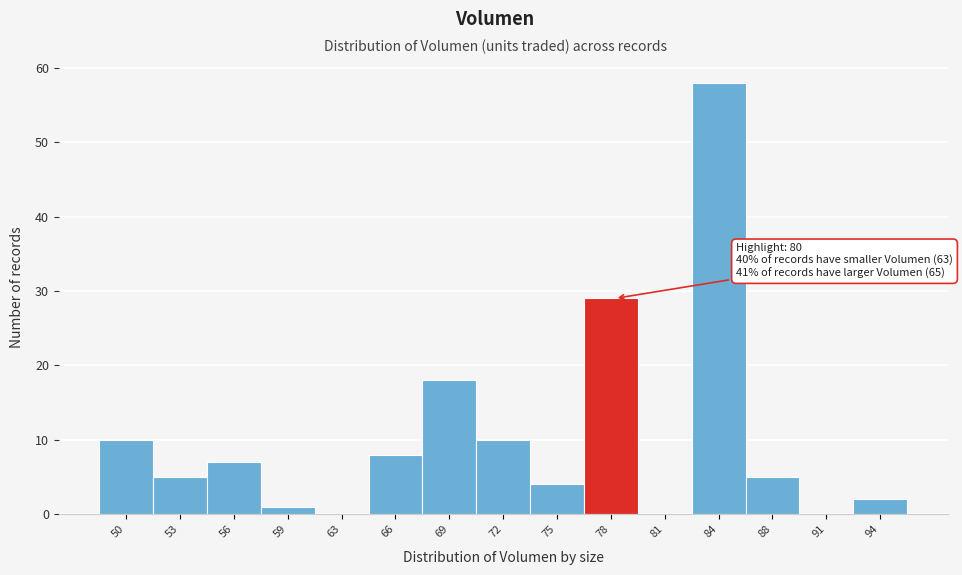

Reading left to right, list all the values displayed in this chart.

50=10	53=5	56=7	59=1	63=0	66=8	69=18	72=10	75=4	78=29	81=0	84=58	88=5	91=0	94=2